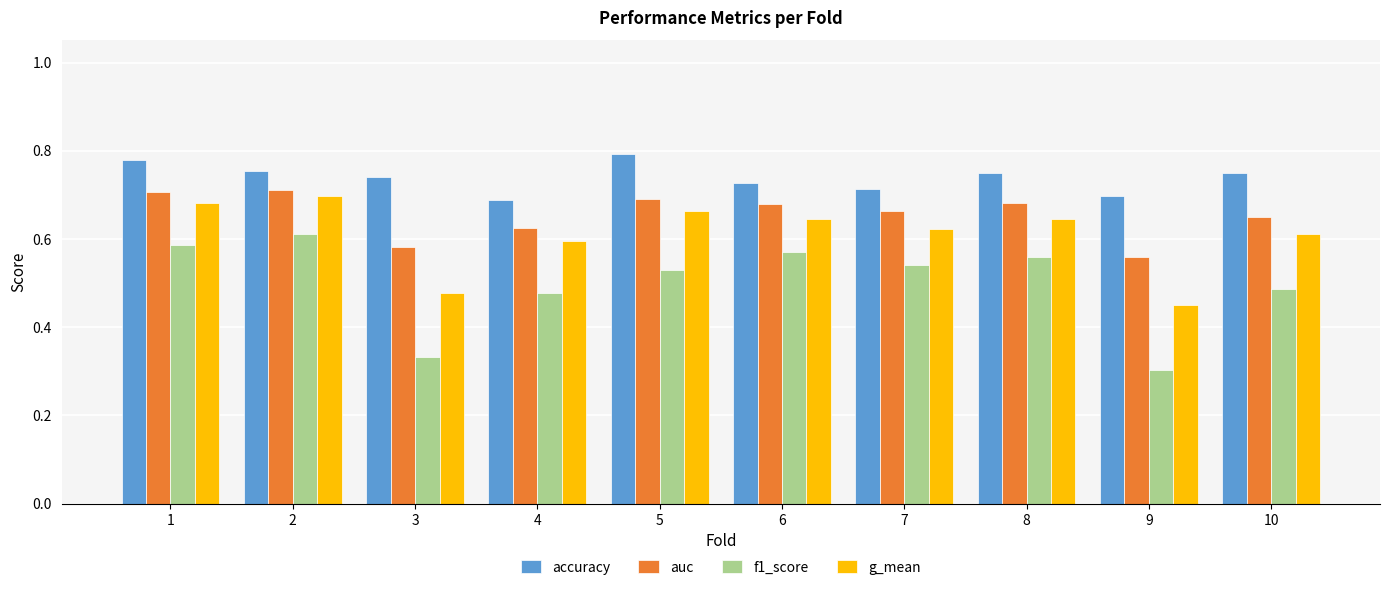

At which category does the chart reach its minimum across all series?

9